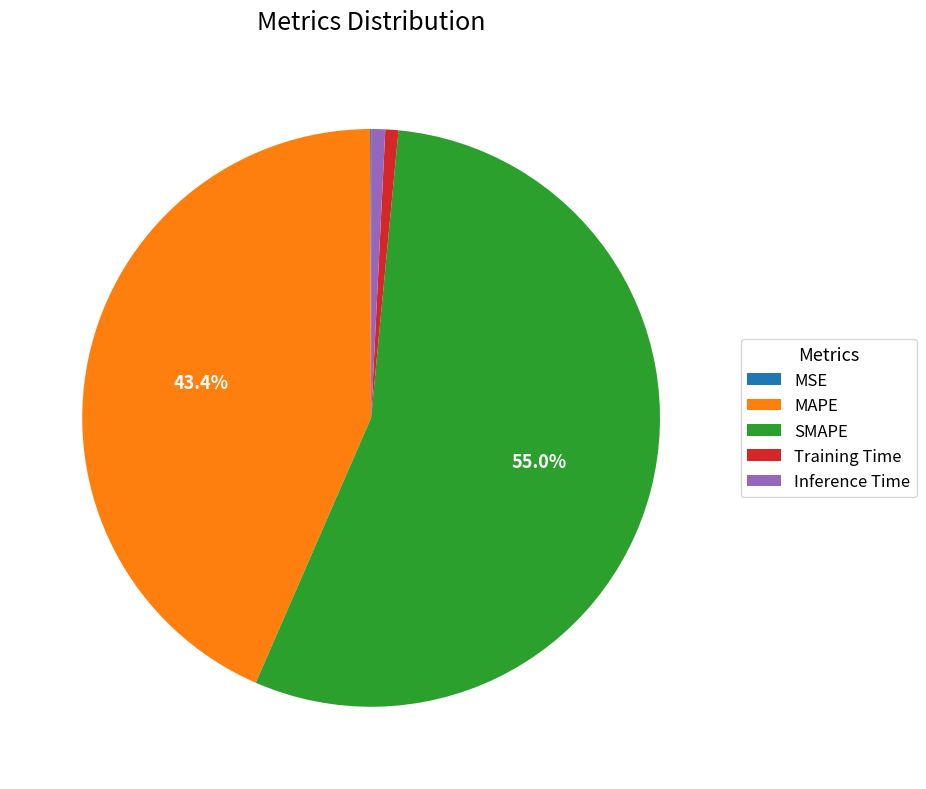

Do MAPE and SMAPE together represent more than half of the pie?

Yes